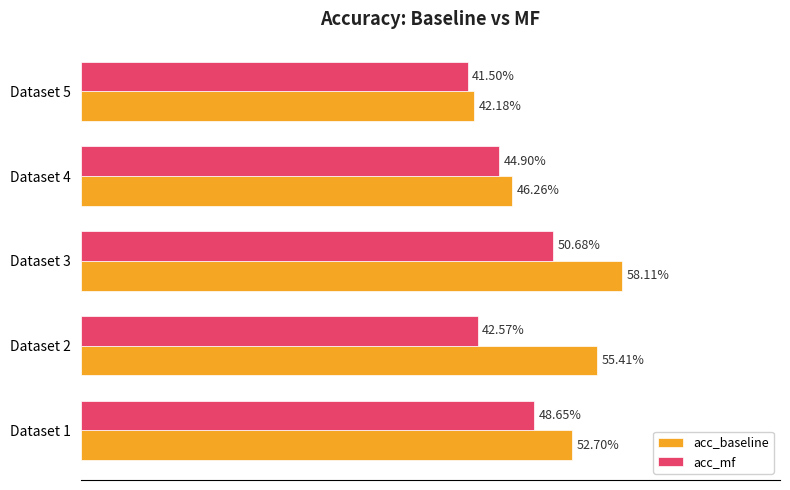

What are all the series names shown in the legend?

acc_baseline, acc_mf